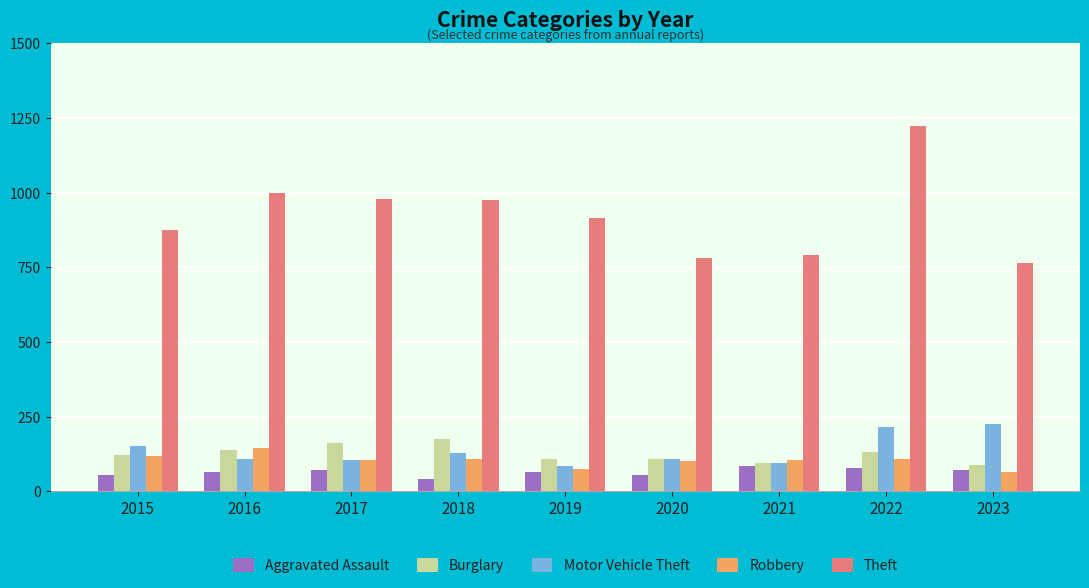

What is the minimum value for Burglary?

88